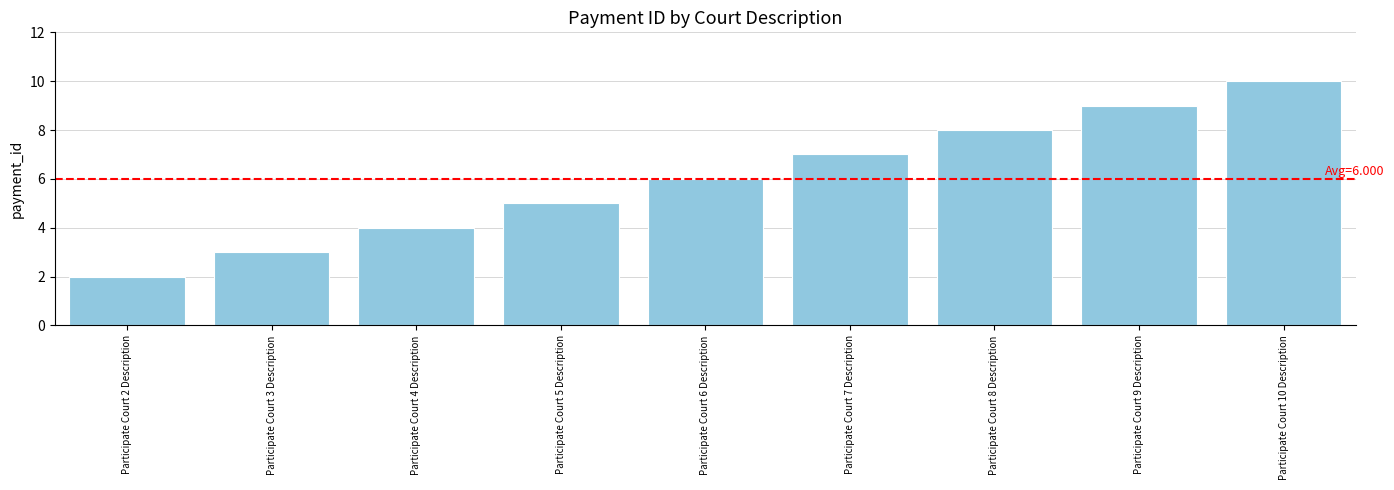

What is the sum of the values at Participate Court 8 Description and Participate Court 6 Description?

14